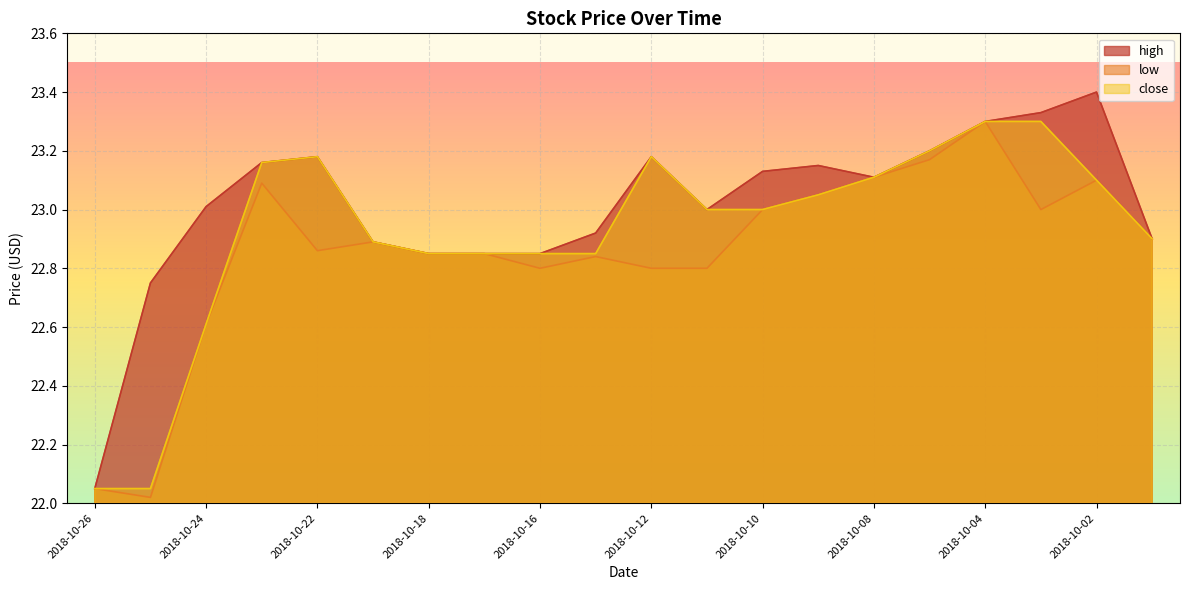

Which series changed the most between 2018-10-12 and 2018-10-04?

low